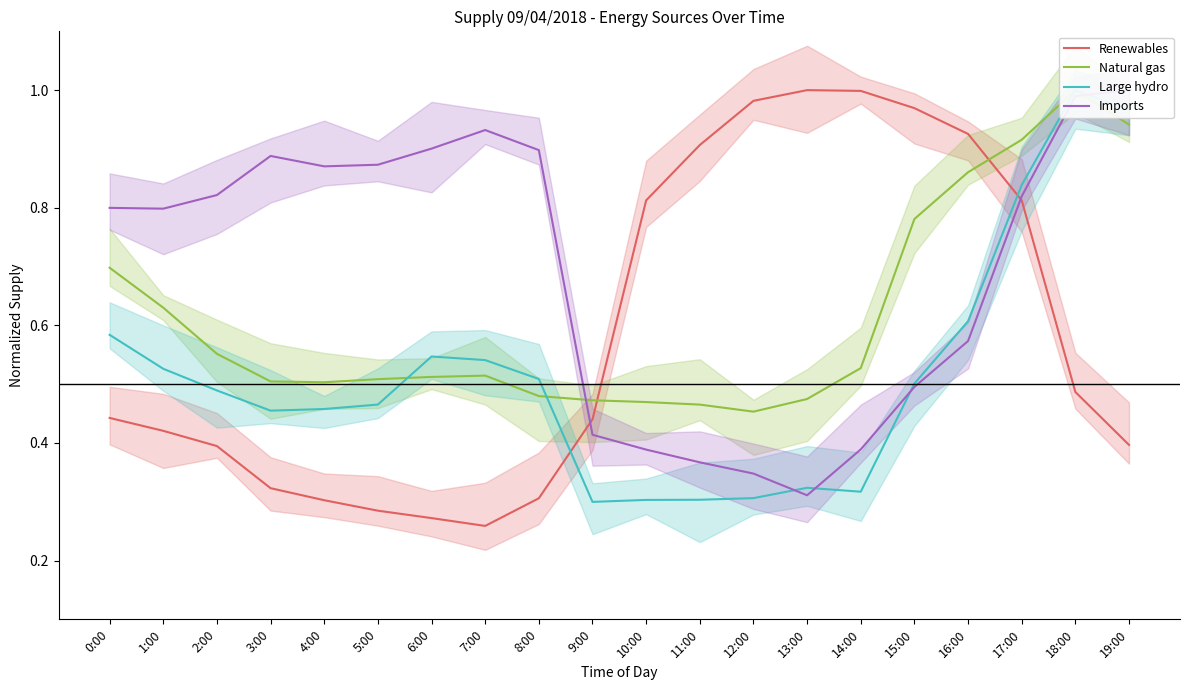

Is it true that Imports equals 0.2 at 11:00?

False